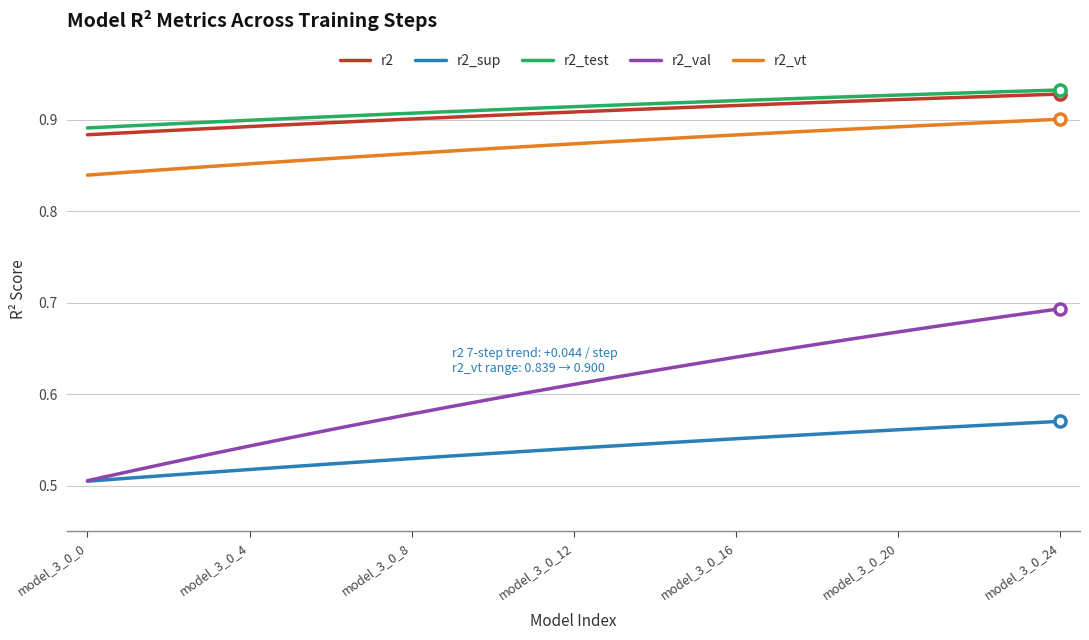

True or false: r2_val and r2 intersect in this chart.

False